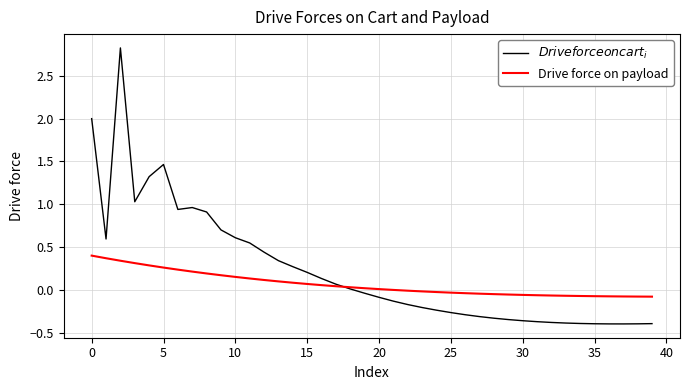

Where is Drive force on payload nearest to the value 0?

21